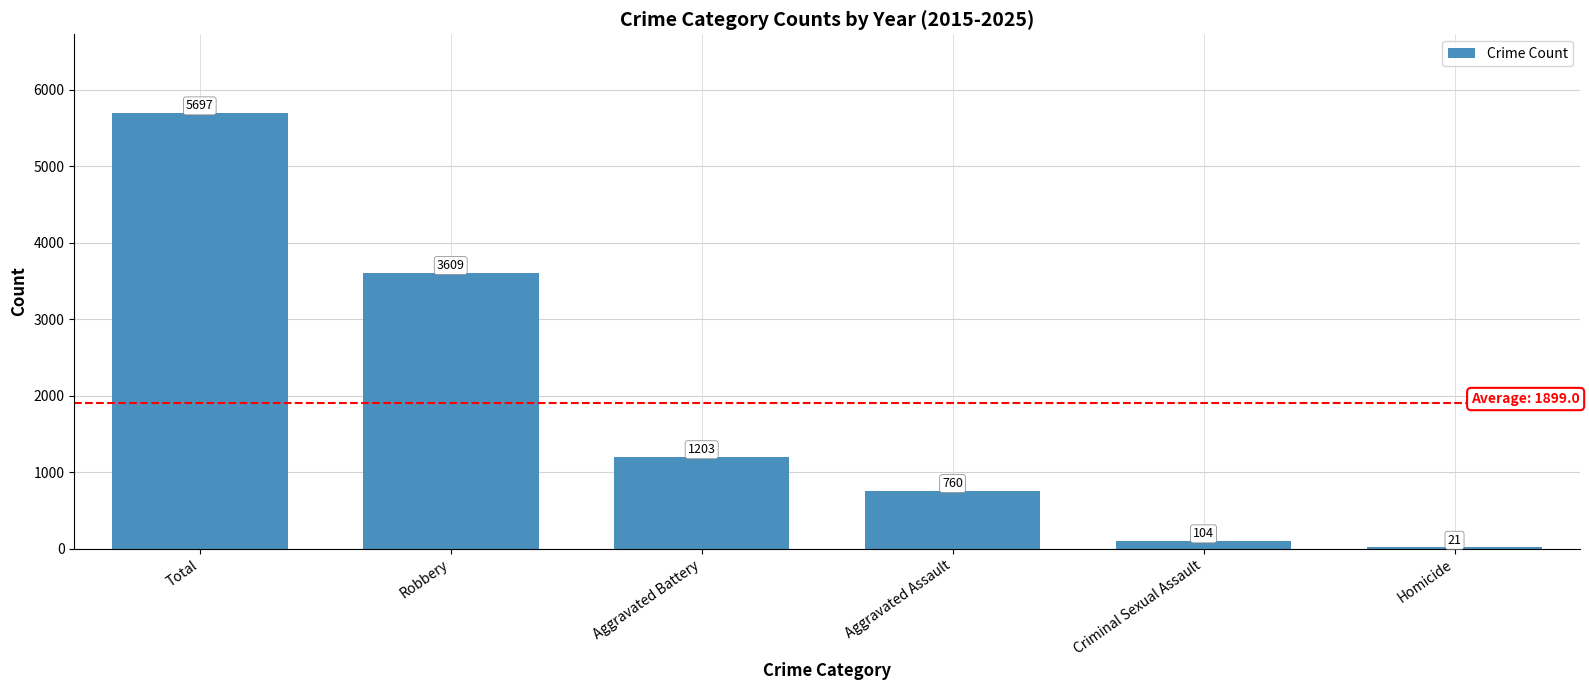

Which has a higher value, Robbery or Criminal Sexual Assault?

Robbery